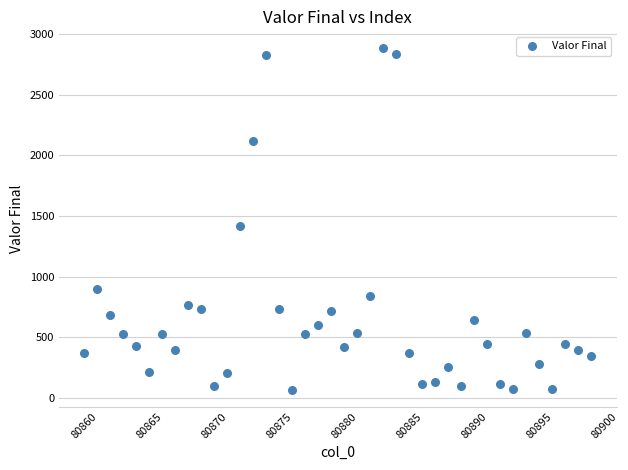

What is the range of Y values (max minus min)?

2811